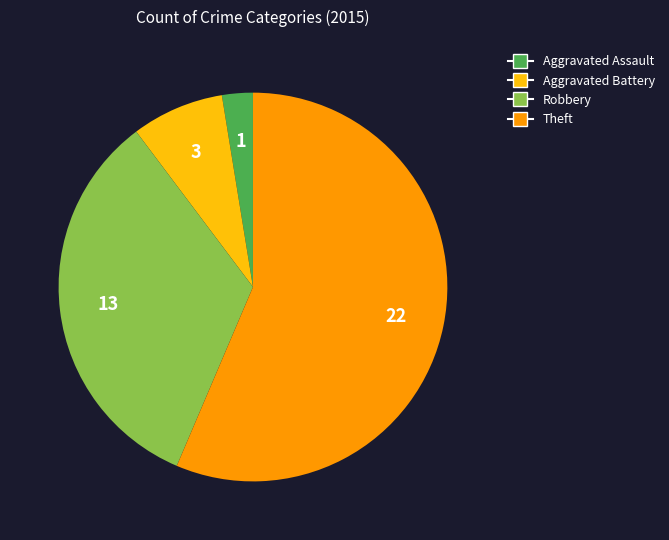

How many segments does this pie chart have?

4